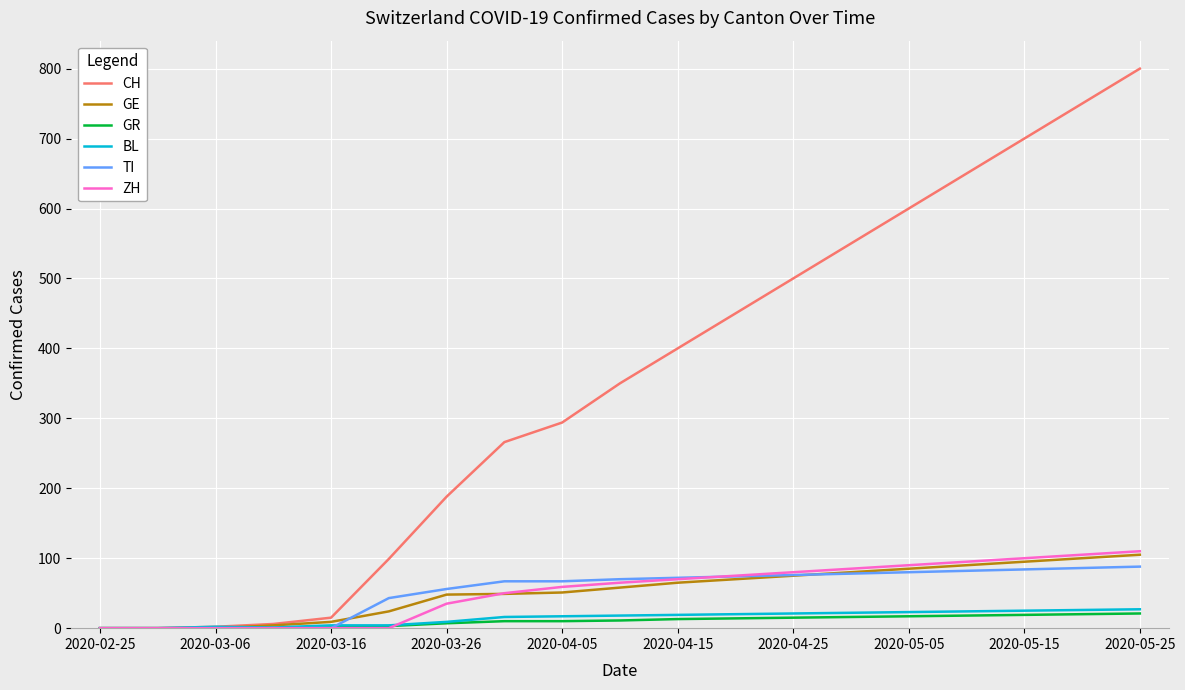

Is this an area chart (filled region under the line)?

No